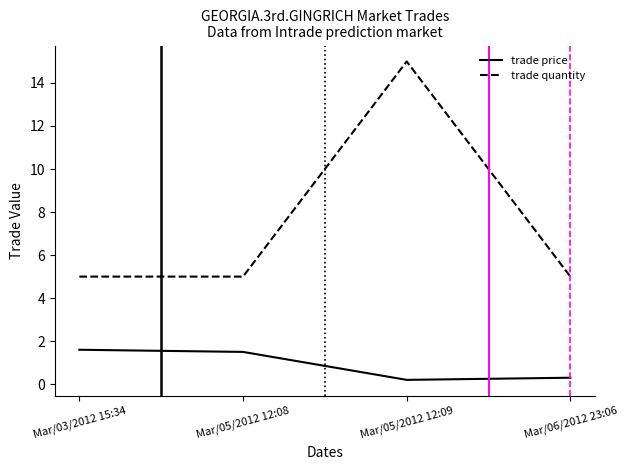

The trade price series shows 1.6 at Mar/03/2012 15:34. True or false?

True